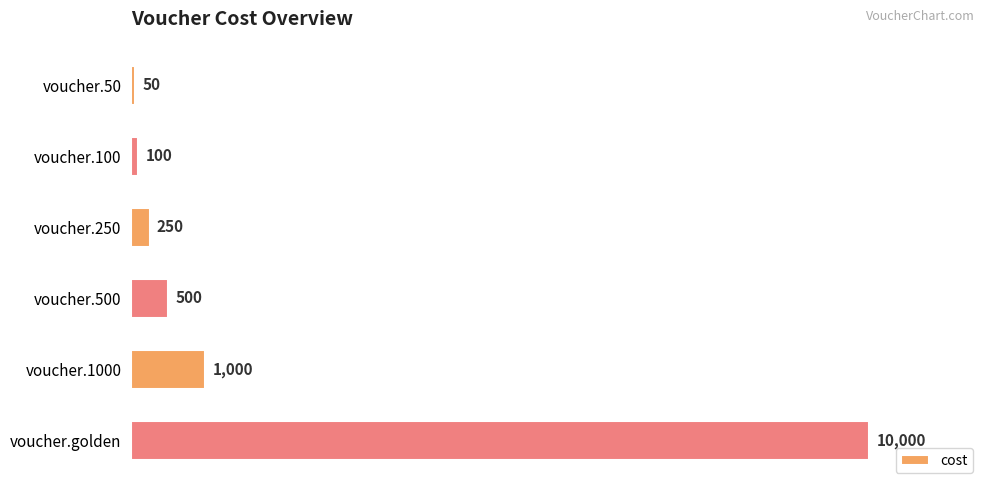

How many distinct data groups are displayed?

1